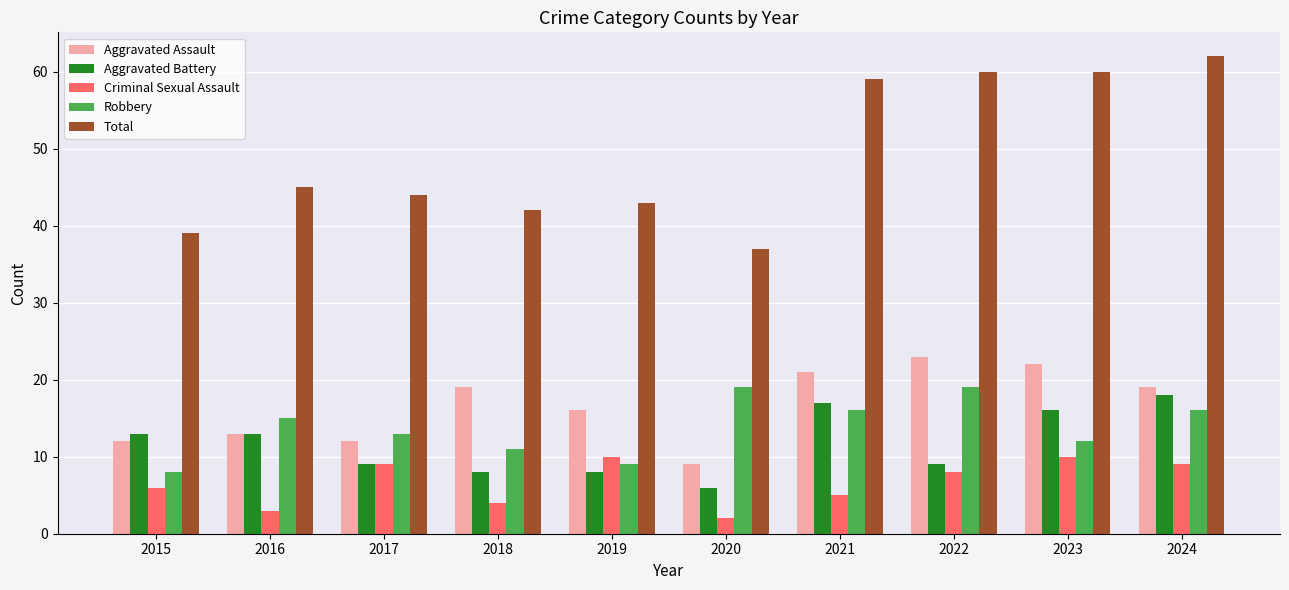

What are all the series names shown in the legend?

Aggravated Assault, Aggravated Battery, Criminal Sexual Assault, Robbery, Total